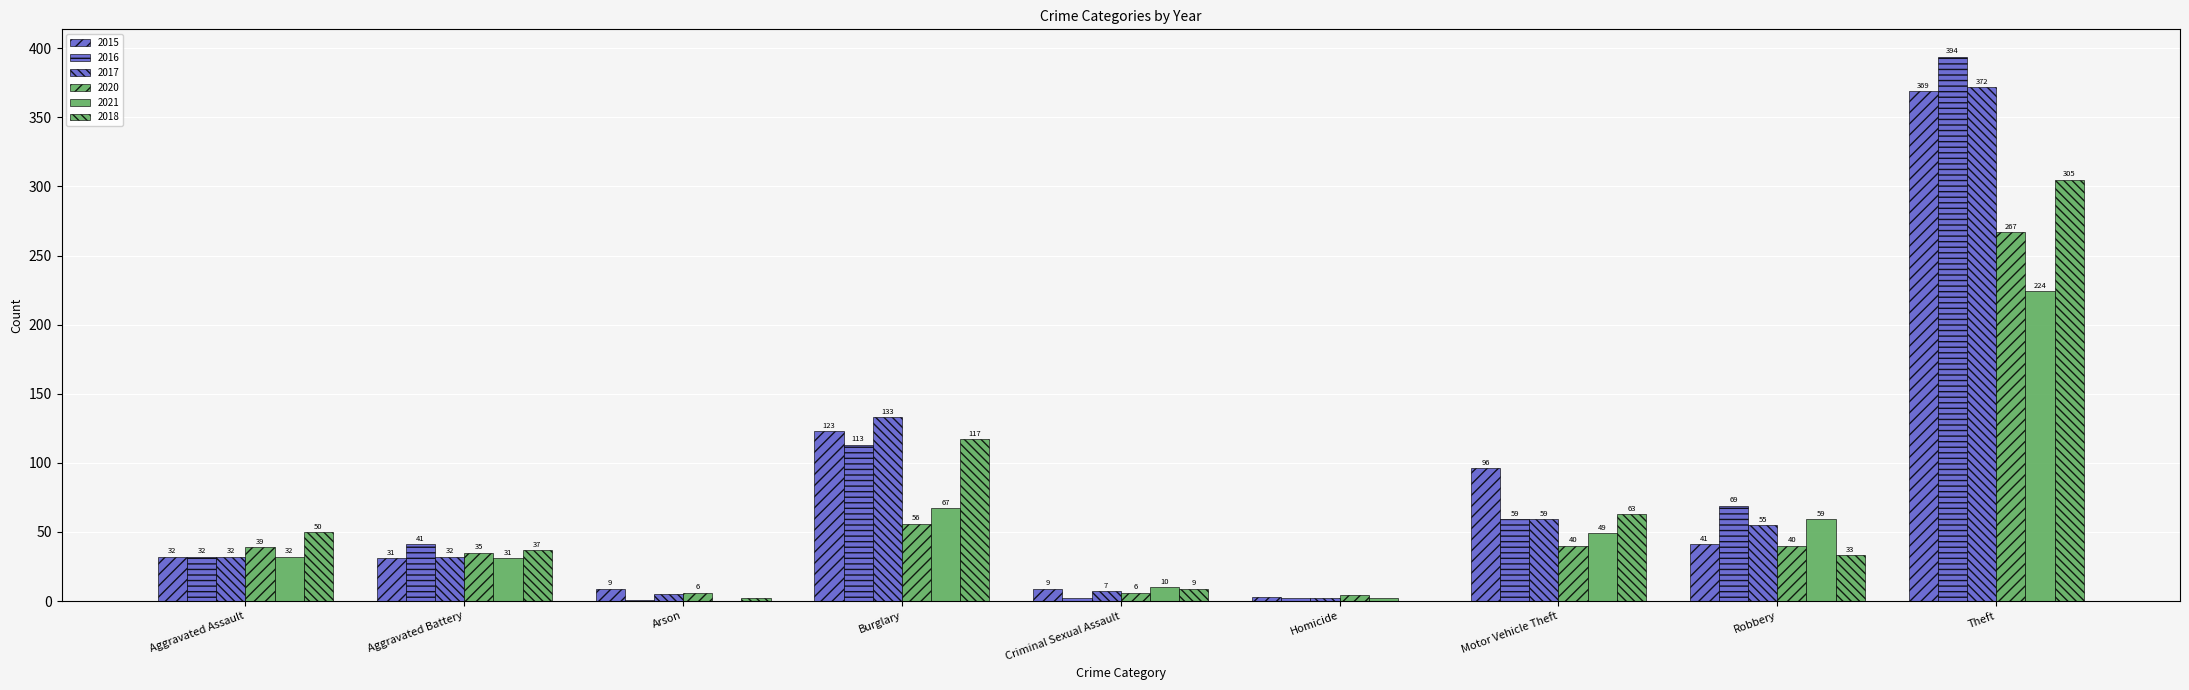

What is the difference between the maximum and minimum values in the 2016 series?

393